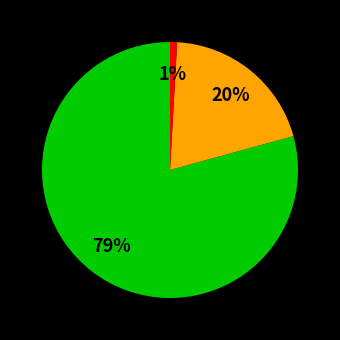

Does any single category account for the majority?

Yes